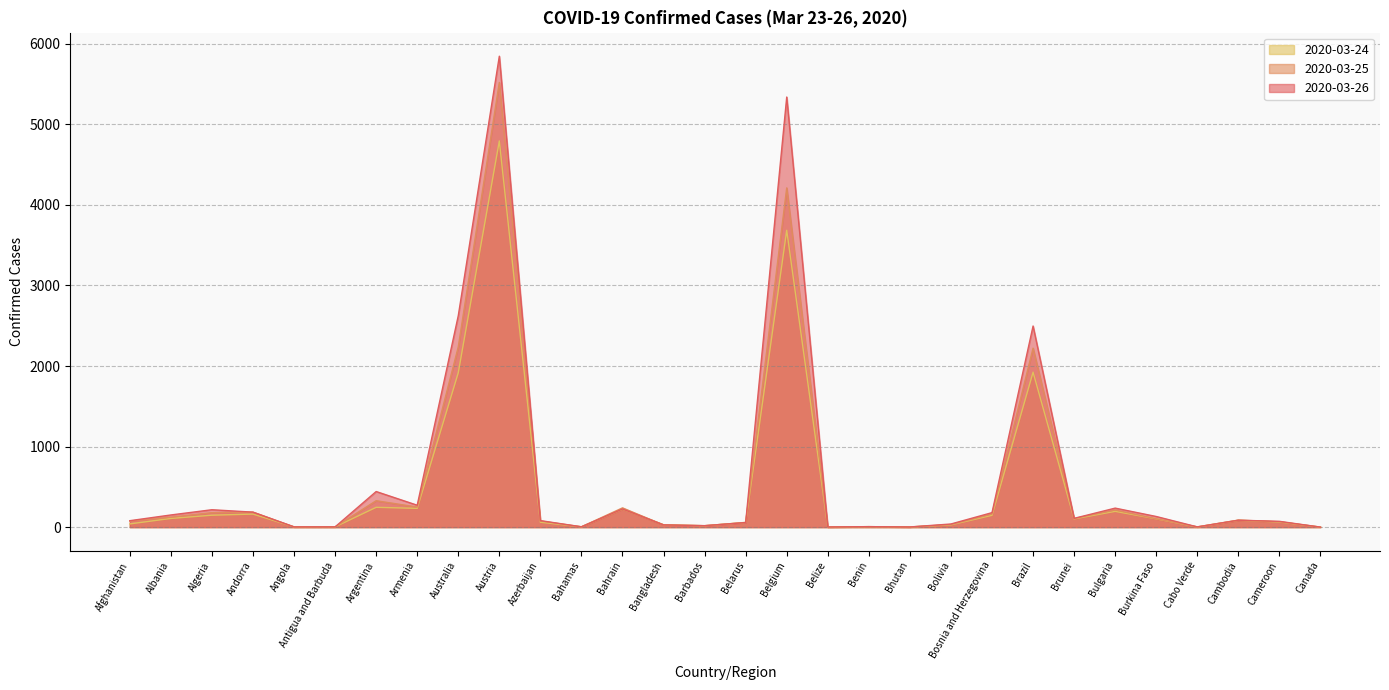

Which series has the widest spread of values?

2020-03-26